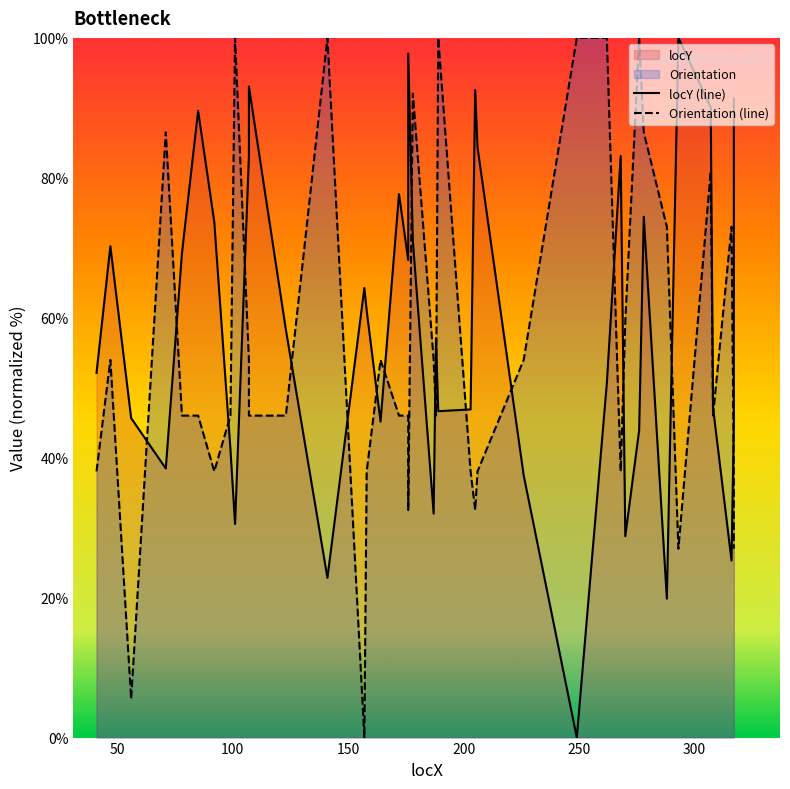

Count the number of categories in the chart.

40